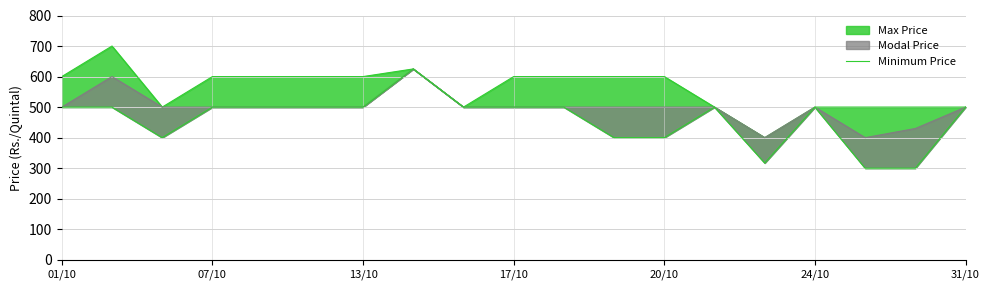

The value at 8 is 155. True or false?

False